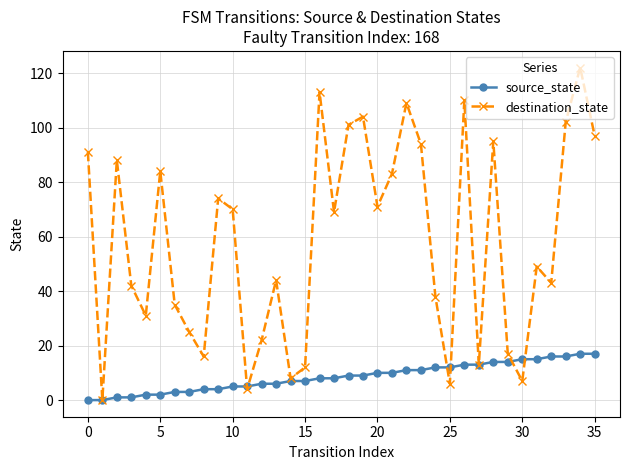

What is the average value of the destination_state series?

58